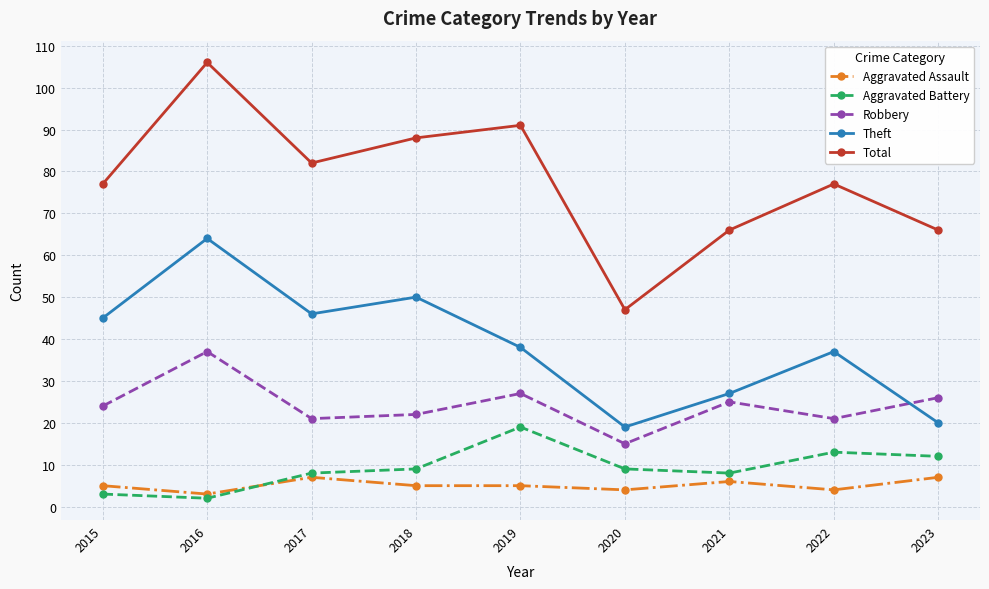

How many lines are shown in the chart?

5